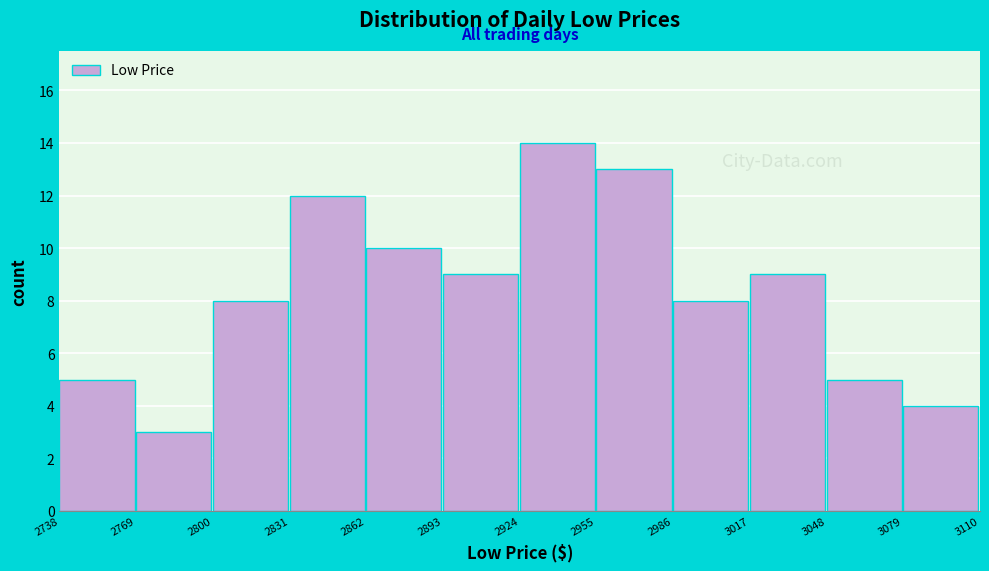

How tall is the bar that spans 2986 to 3017 on the x-axis? The values are not printed on the chart, so give them approximately, as read against the axis.

8